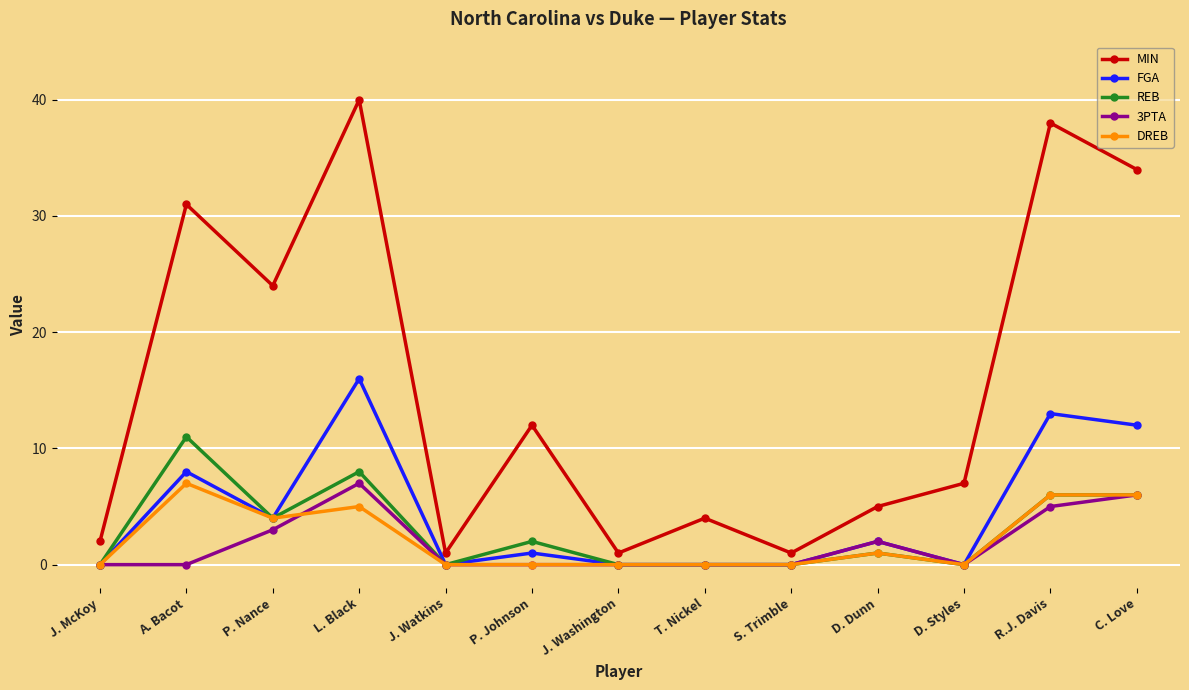

True or false: REB has a value of 8 at L. Black.

True